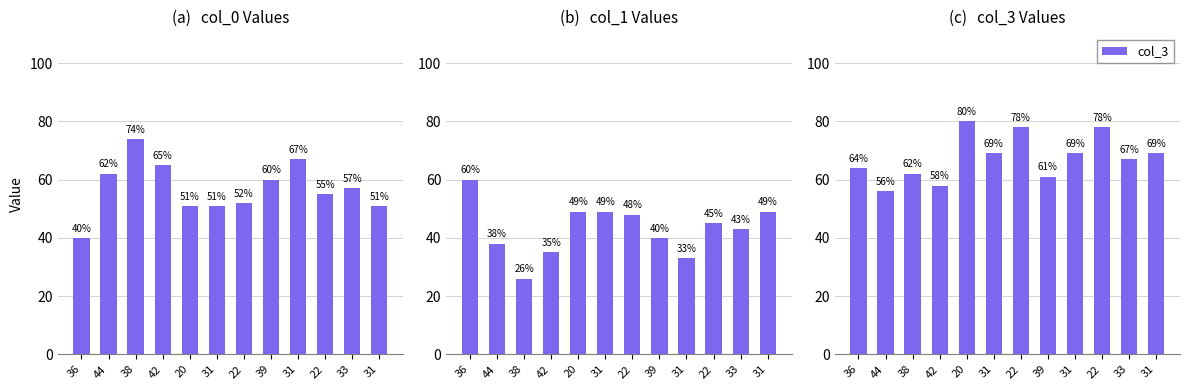

Does the chart contain any negative values?

No